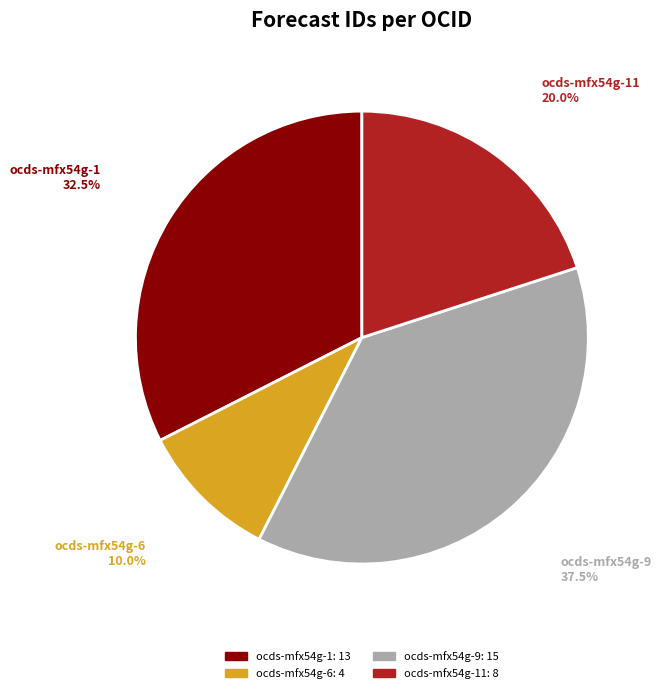

Which slice is the largest?

ocds-mfx54g-9